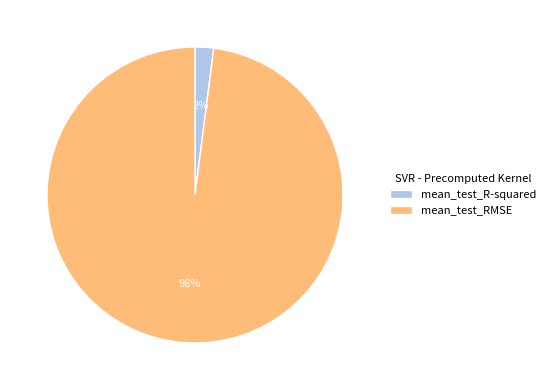

Which slice is the largest?

mean_test_RMSE